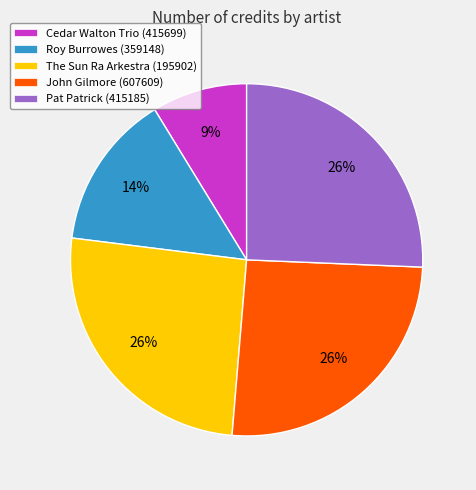

Combined, do The Sun Ra Arkestra (195902) and Roy Burrowes (359148) account for over 50%?

No